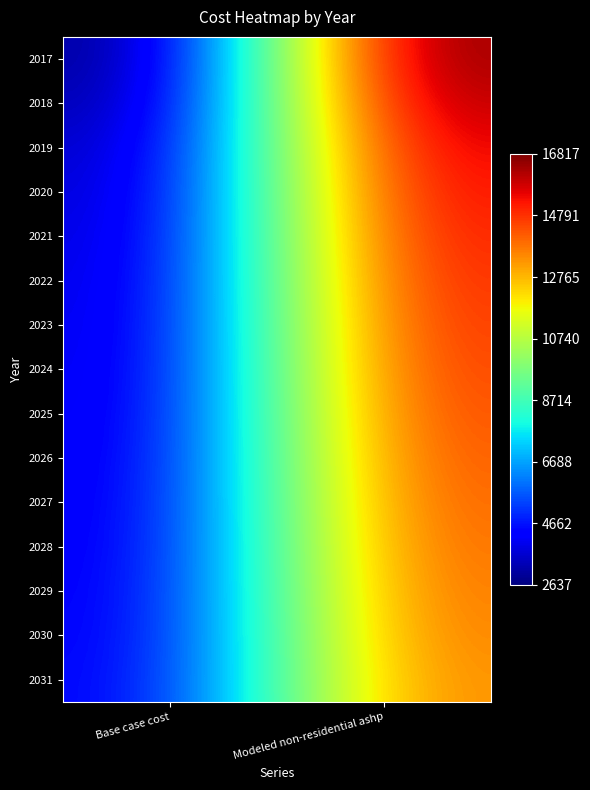

What is the total value across all series at Modeled non-residential ashp?

223676.4